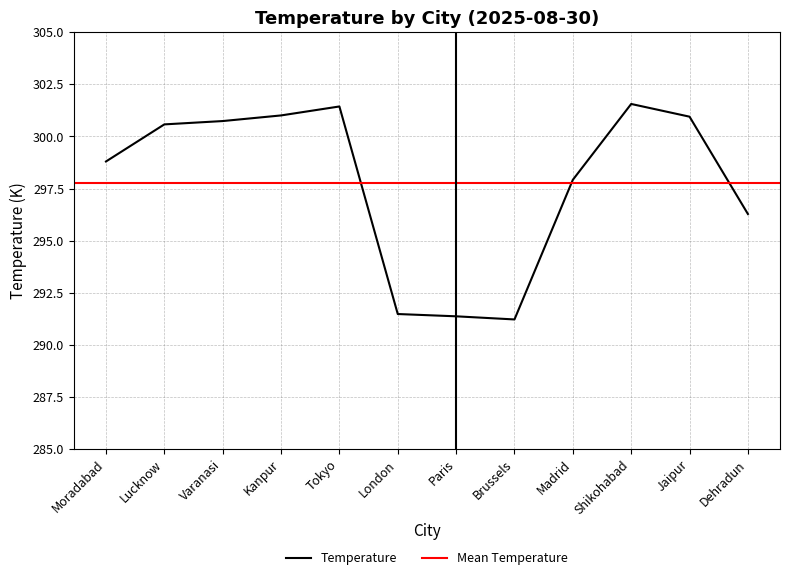

What is the label of the 9th point from the left?

Madrid